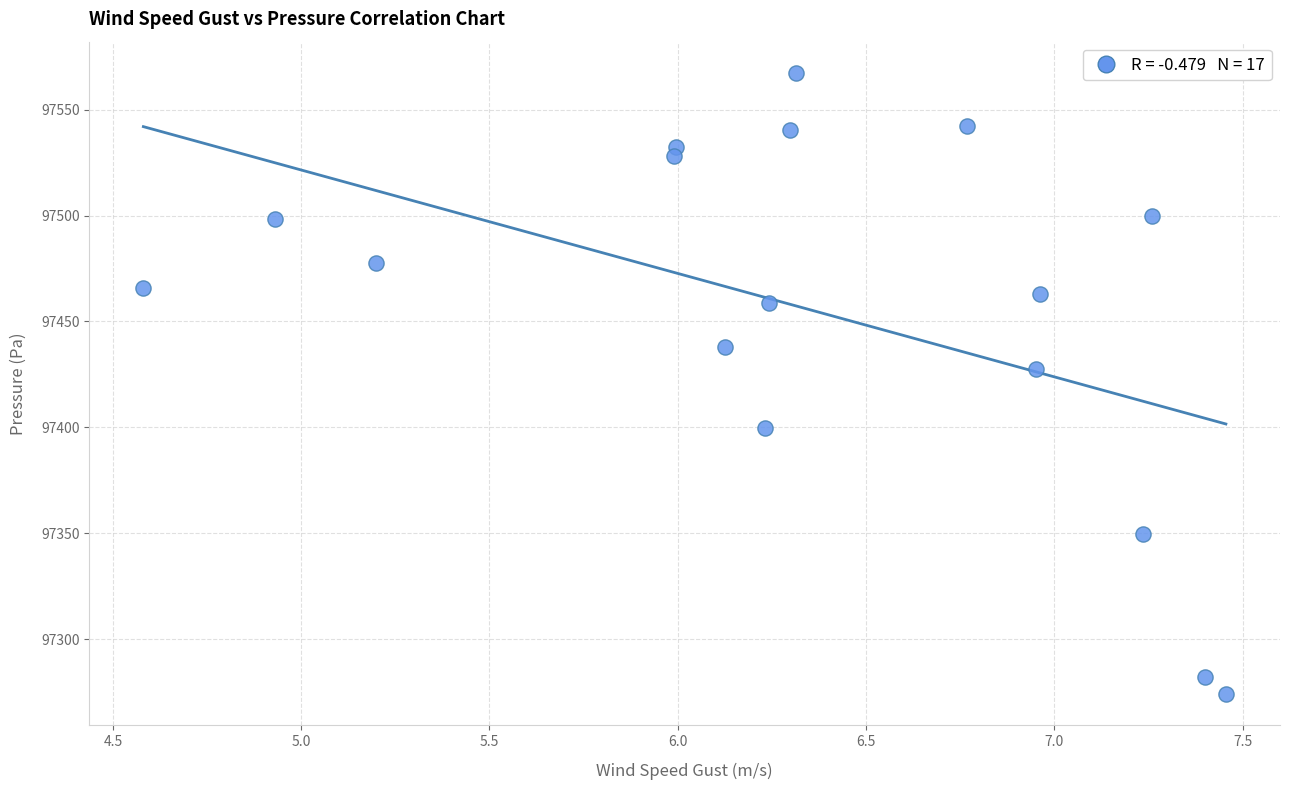

What is the range of Y values (max minus min)?

293.5